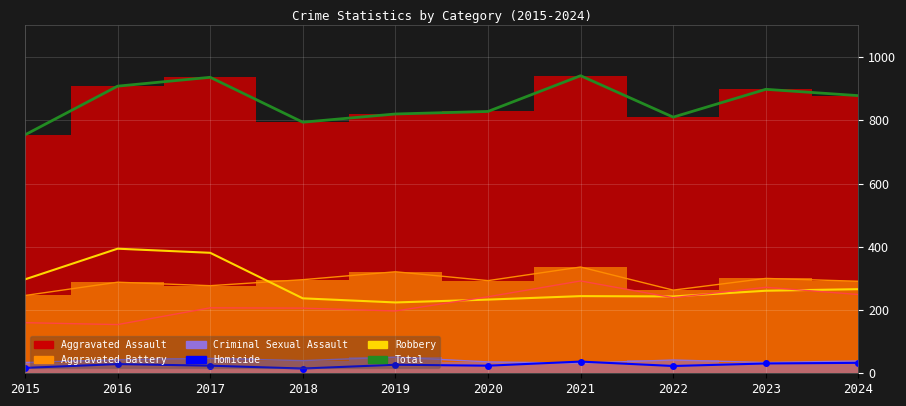

At which category does Robbery reach its first local valley?

2019